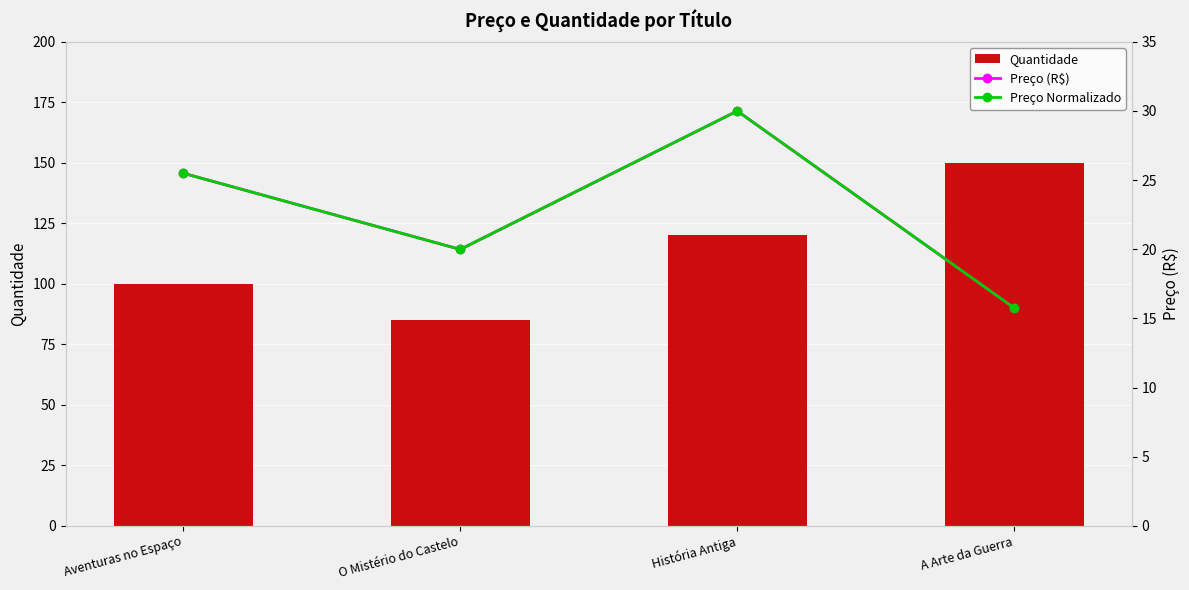

What position from the right is História Antiga?

2